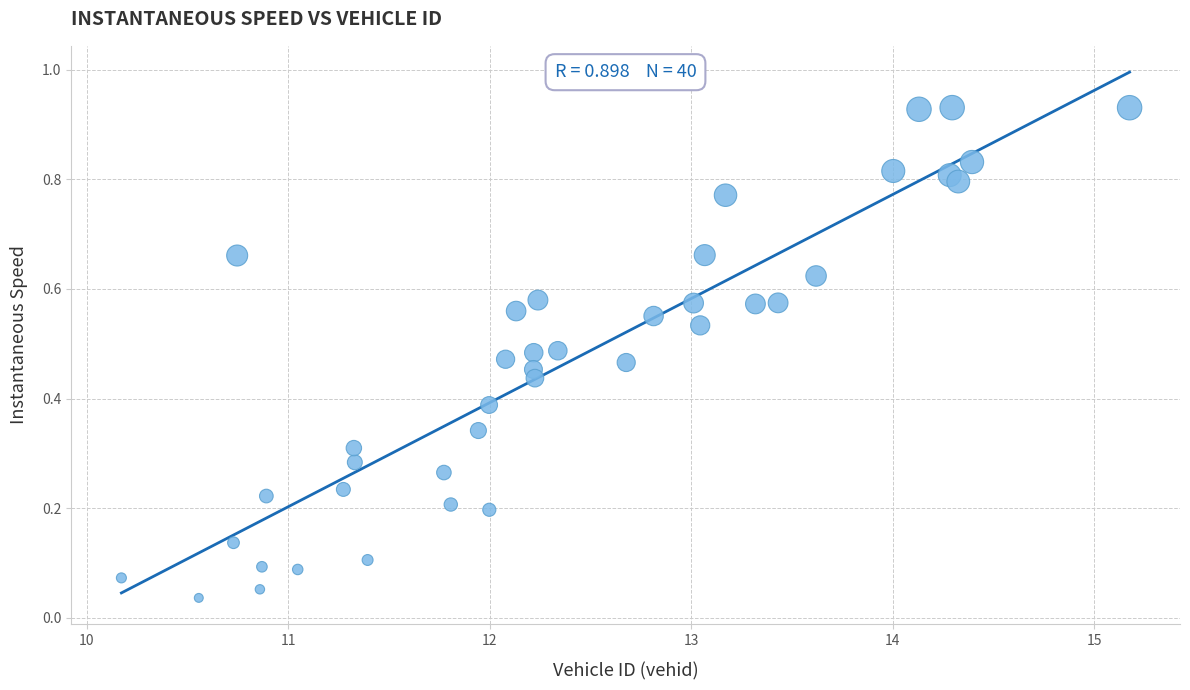

What is the range of X values (max minus min)?

5.0